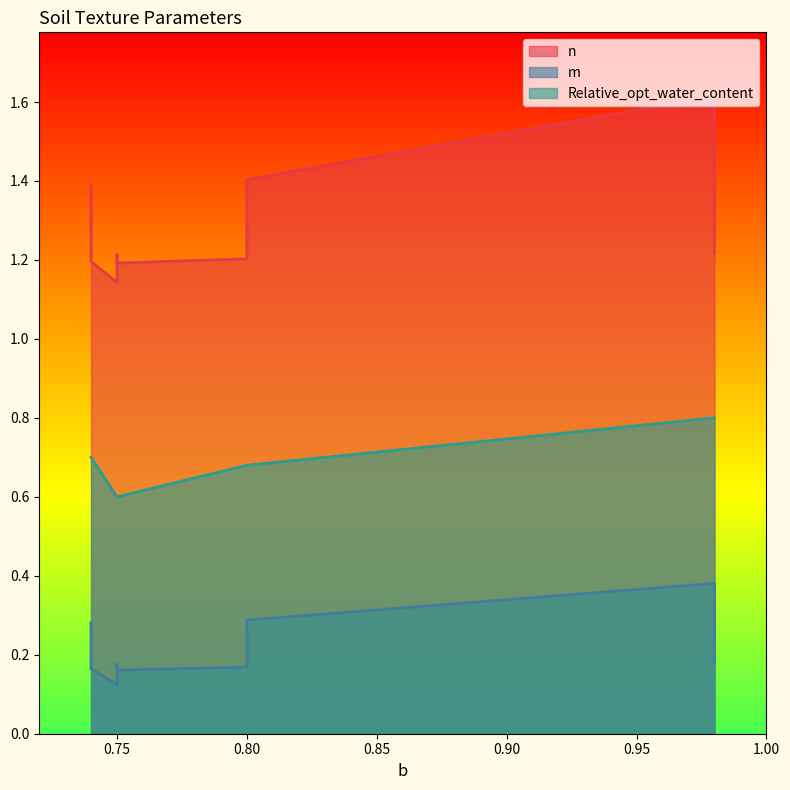

How many lines are shown in the chart?

3